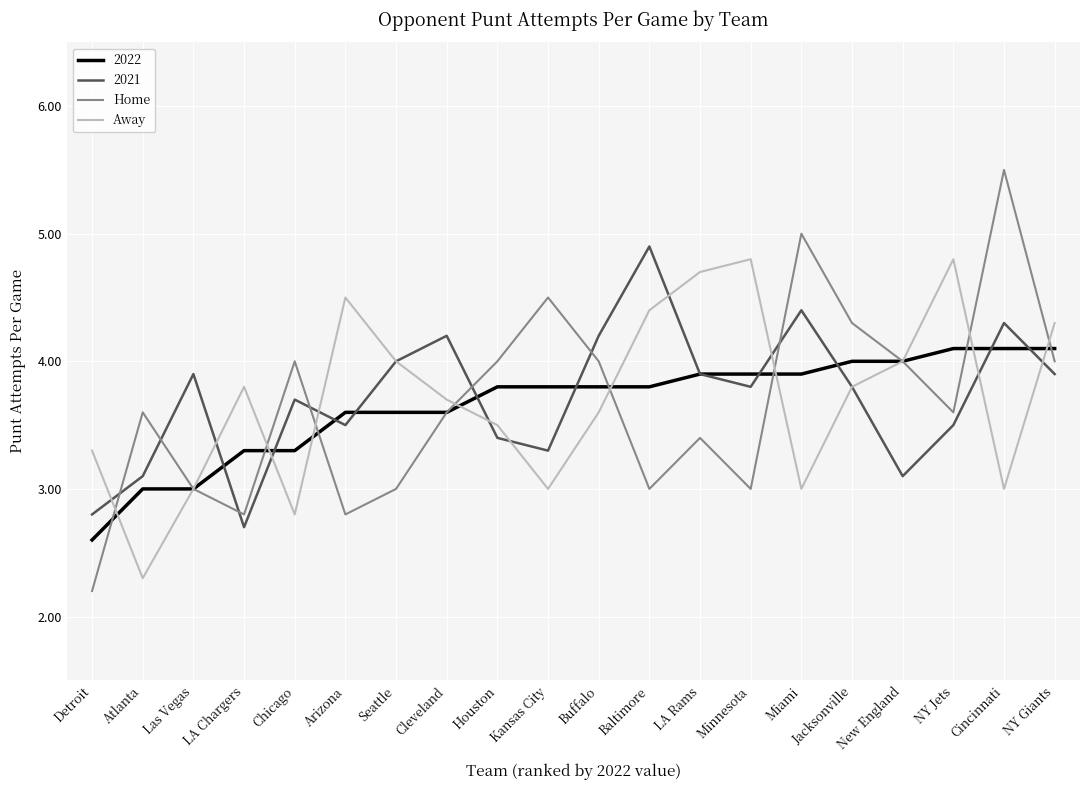

The value of Away at LA Chargers is 3.8. True or false?

True